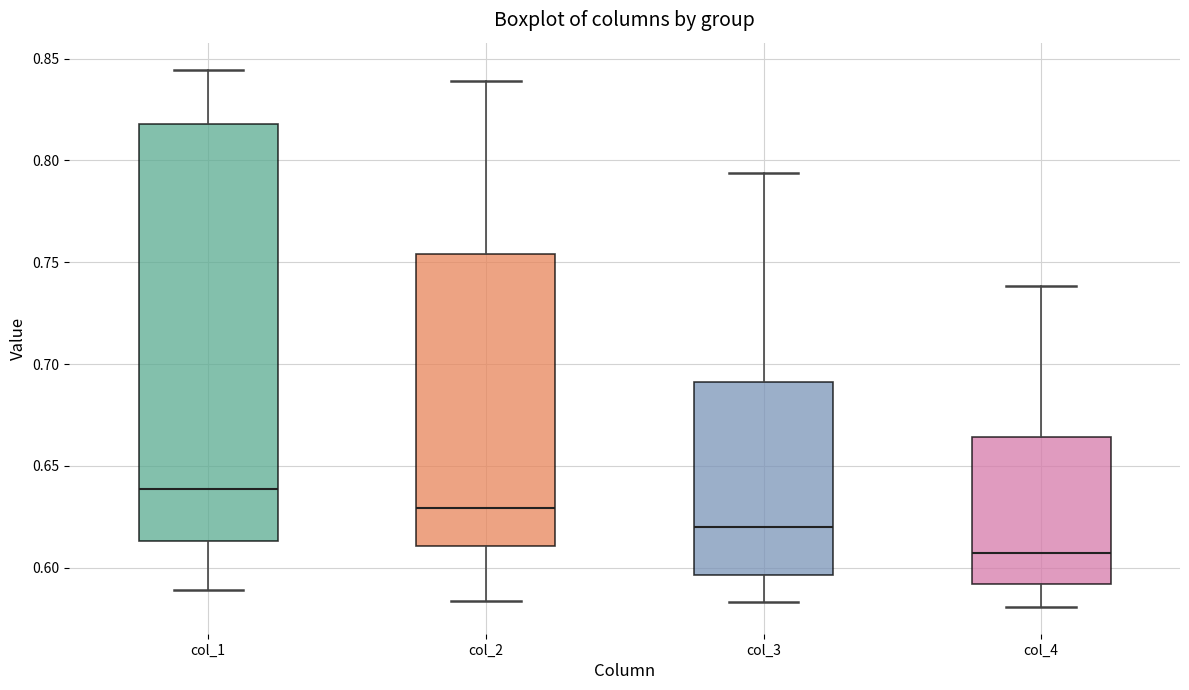

Reading left to right, read every box against the y-axis: the position of its median line, the range the box covers, and the ends of its whiskers. The values are not printed on the chart, so give them approximately, as read against the axis.

col_1: median 0.640, box 0.615 to 0.820, whiskers 0.590 to 0.845
col_2: median 0.630, box 0.610 to 0.755, whiskers 0.585 to 0.840
col_3: median 0.620, box 0.595 to 0.690, whiskers 0.585 to 0.795
col_4: median 0.605, box 0.590 to 0.665, whiskers 0.580 to 0.740